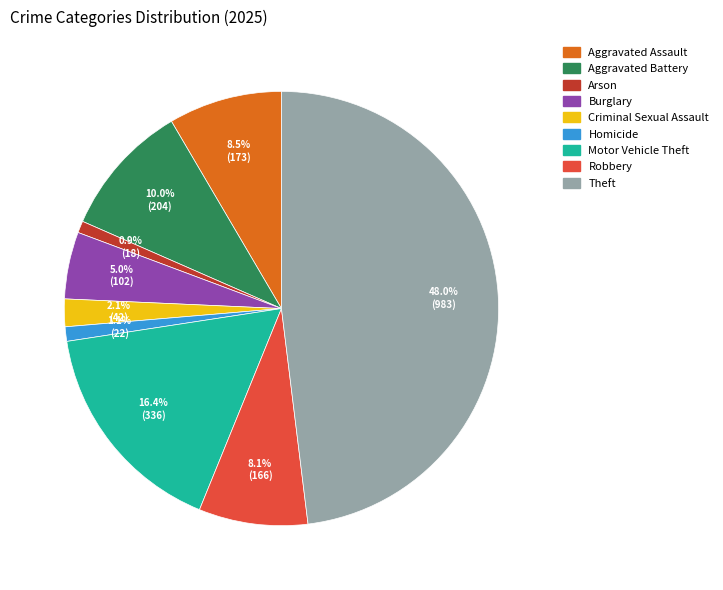

Does Aggravated Battery represent more than half of the total?

No